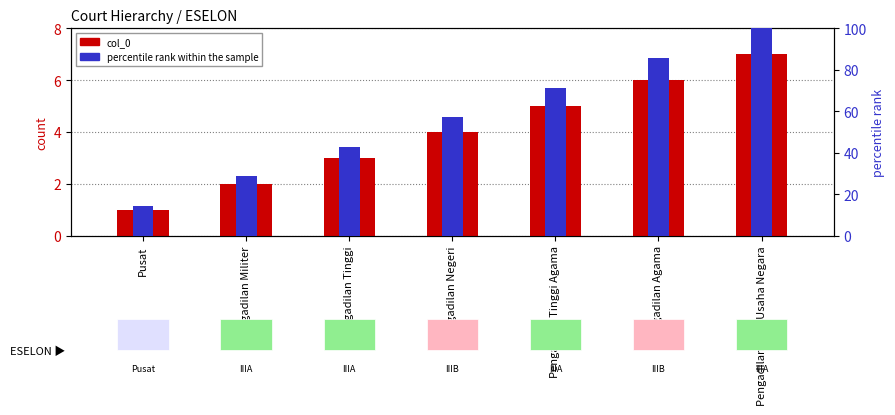

Which category has the lowest value across all series?

Pusat